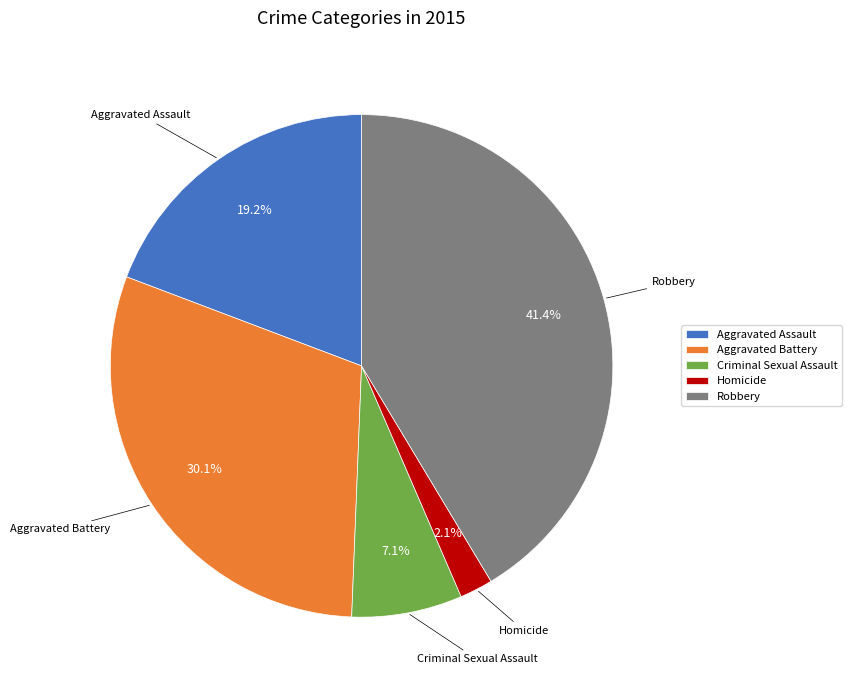

Is there a majority slice in this chart?

No